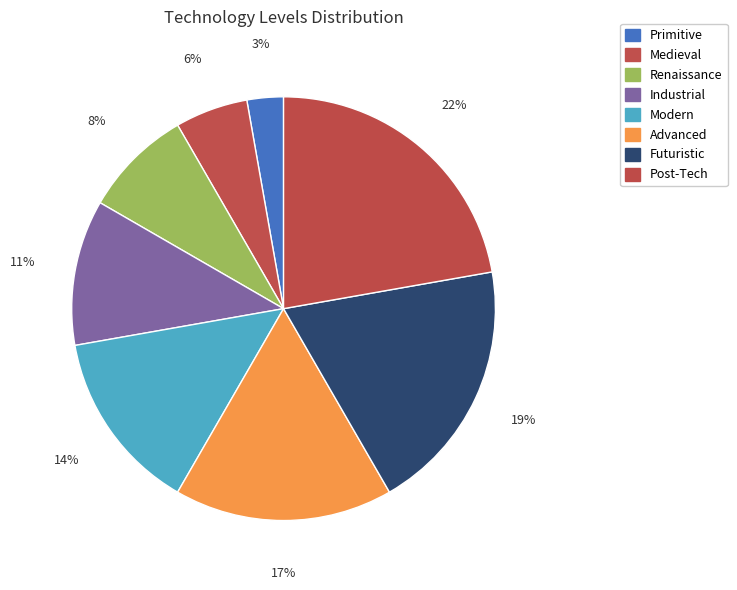

Does Primitive account for over 50% of the chart?

No